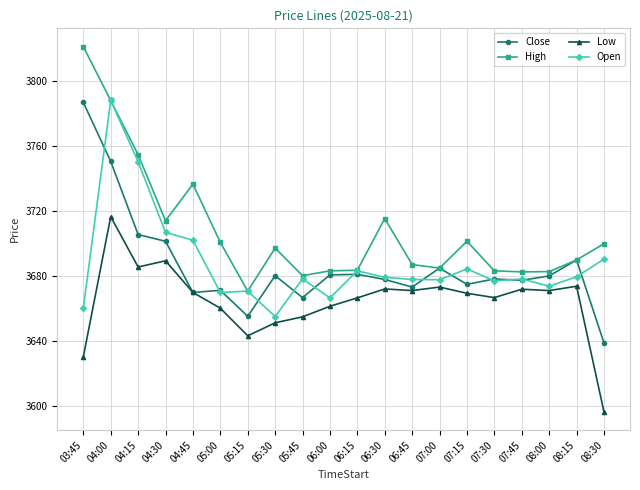

Which series changed the most between 04:30 and 05:00?

Open